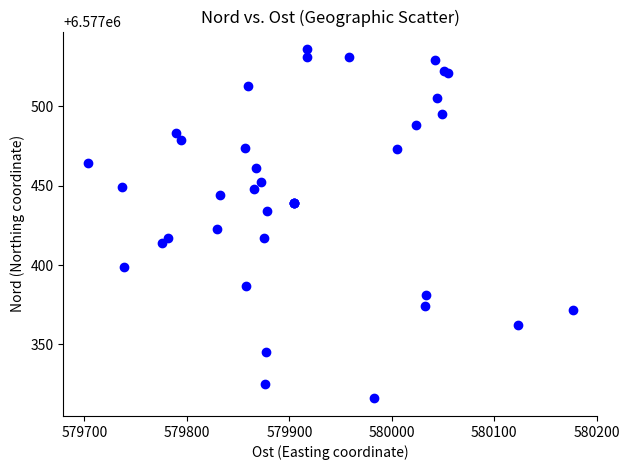

What Y value in the scatter plot is closest to 6577426?

6577423